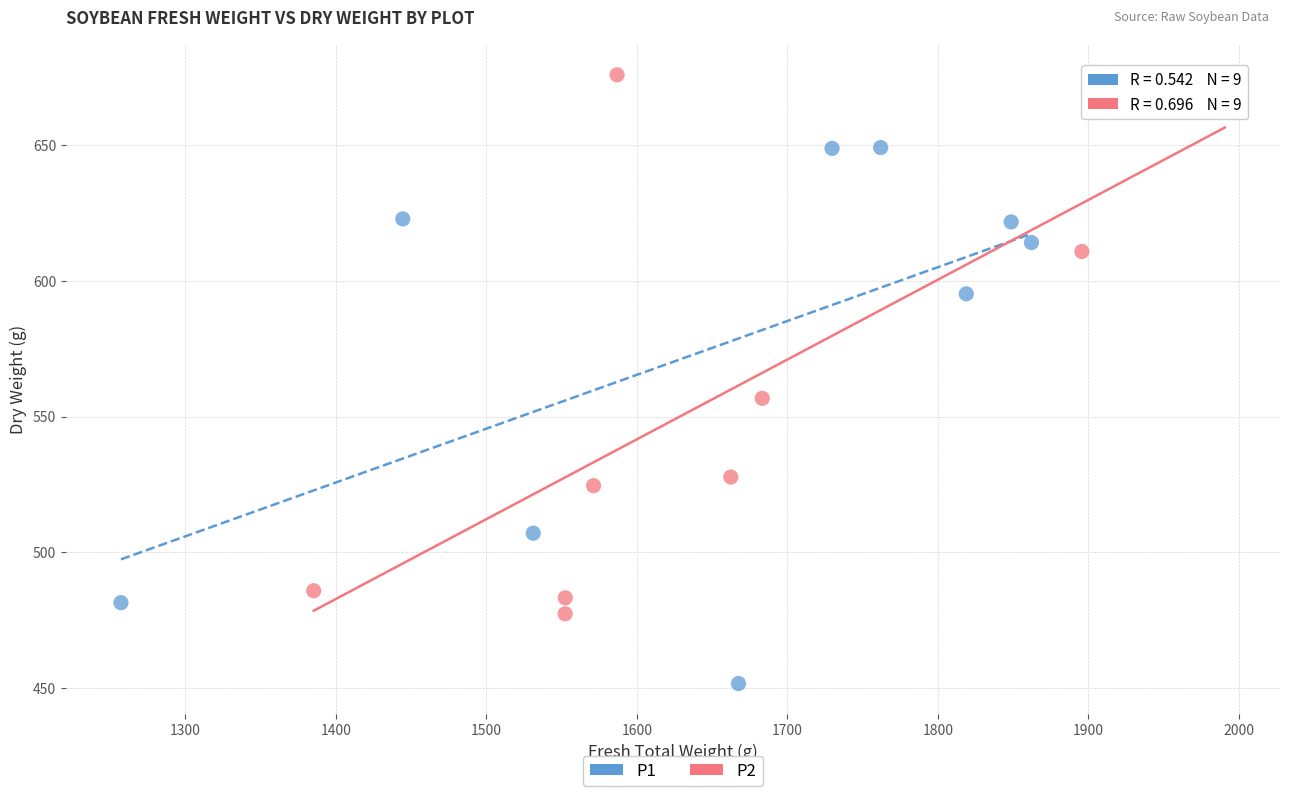

Which series reaches the minimum Y coordinate?

P1